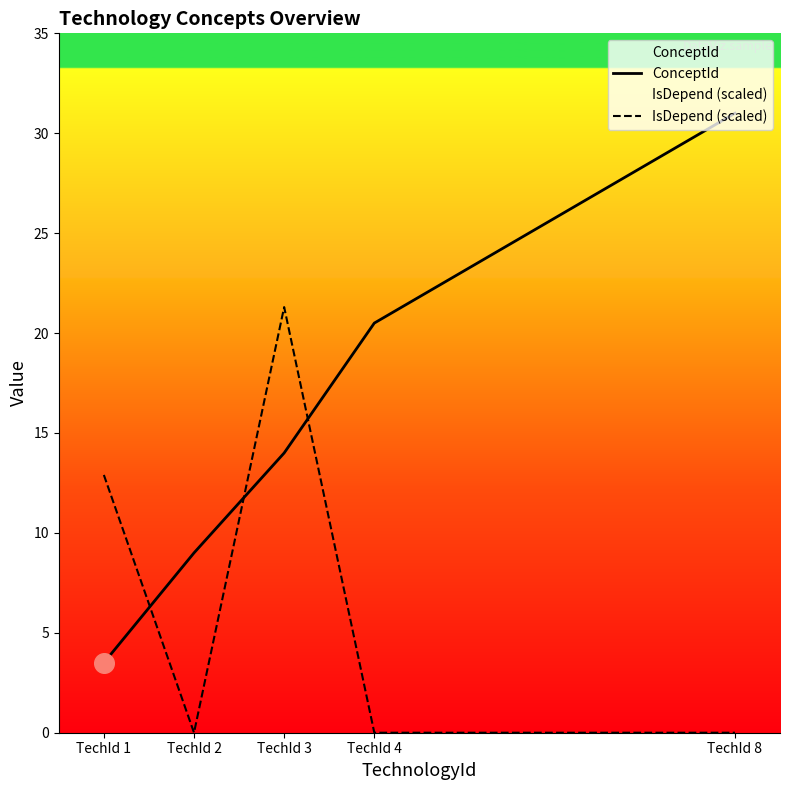

At how many categories does at least one series exceed 10?

4